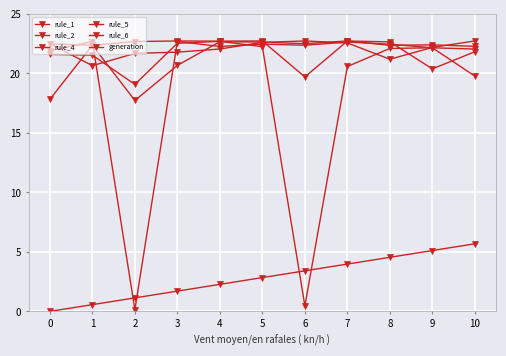

At which category does rule_4 reach its first local valley?

2